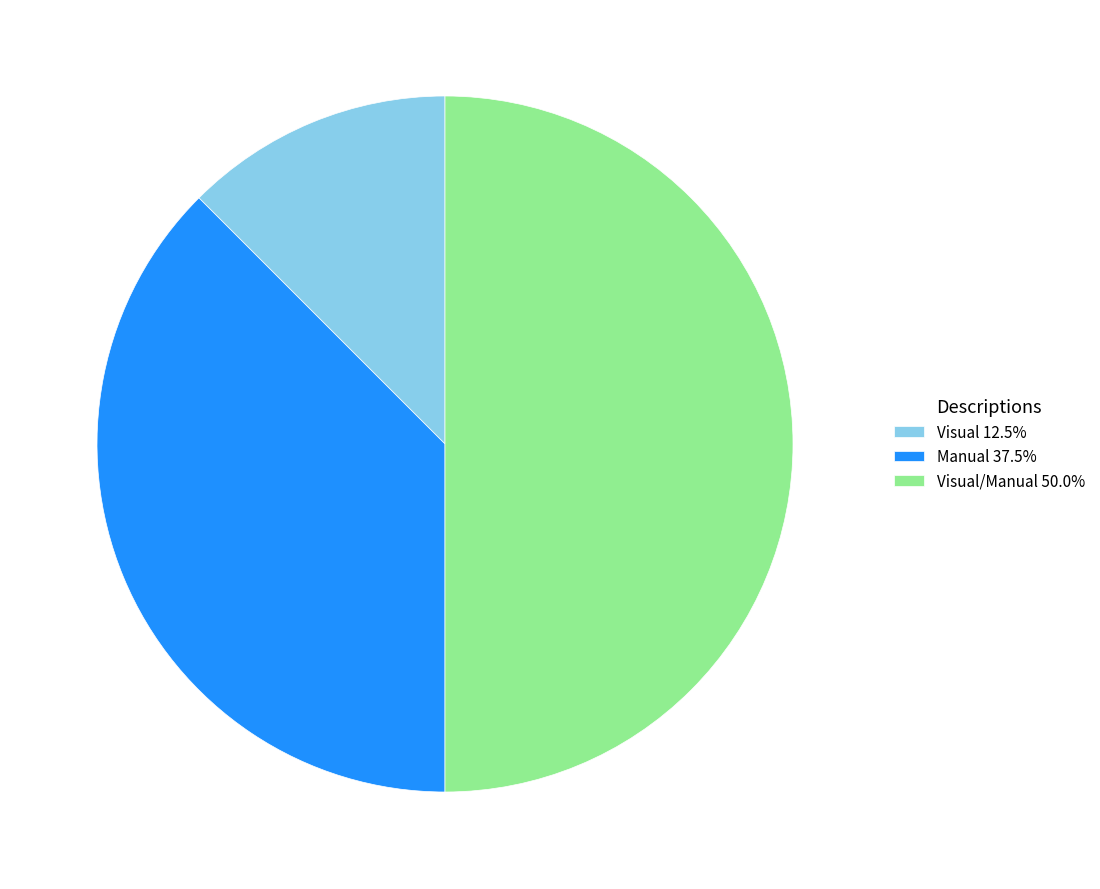

Is the sum of Manual 37.5% and Visual/Manual 50.0% greater than half?

Yes